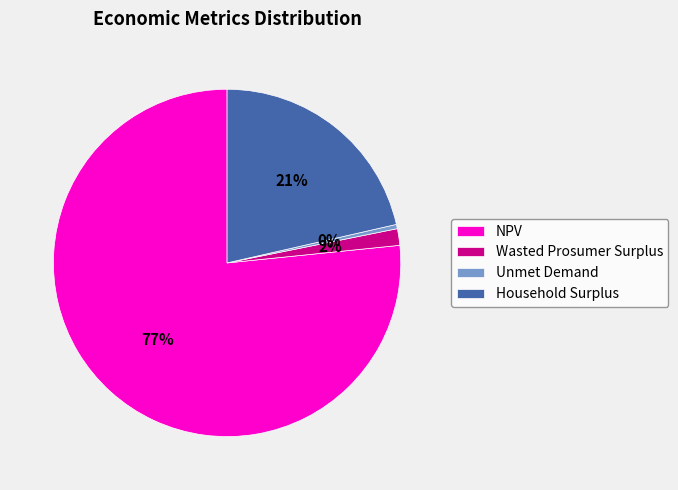

Which slice represents more than half of the pie?

NPV